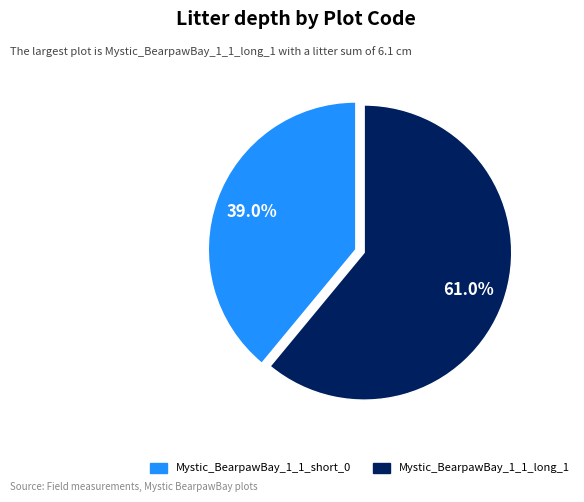

To the nearest percent, what is the difference between the Mystic_BearpawBay_1_1_long_1 and Mystic_BearpawBay_1_1_short_0 slice percentages?

22%